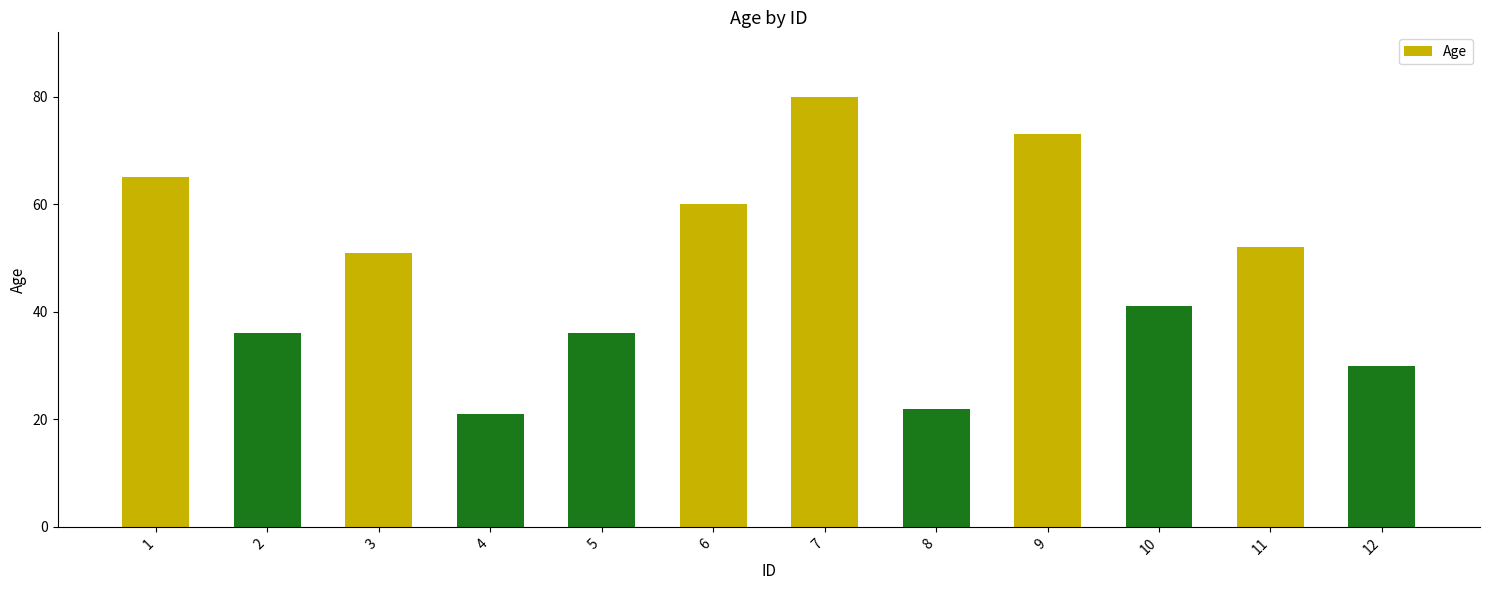

Reading left to right, extract all data points from this chart.

65	36	51	21	36	60	80	22	73	41	52	30